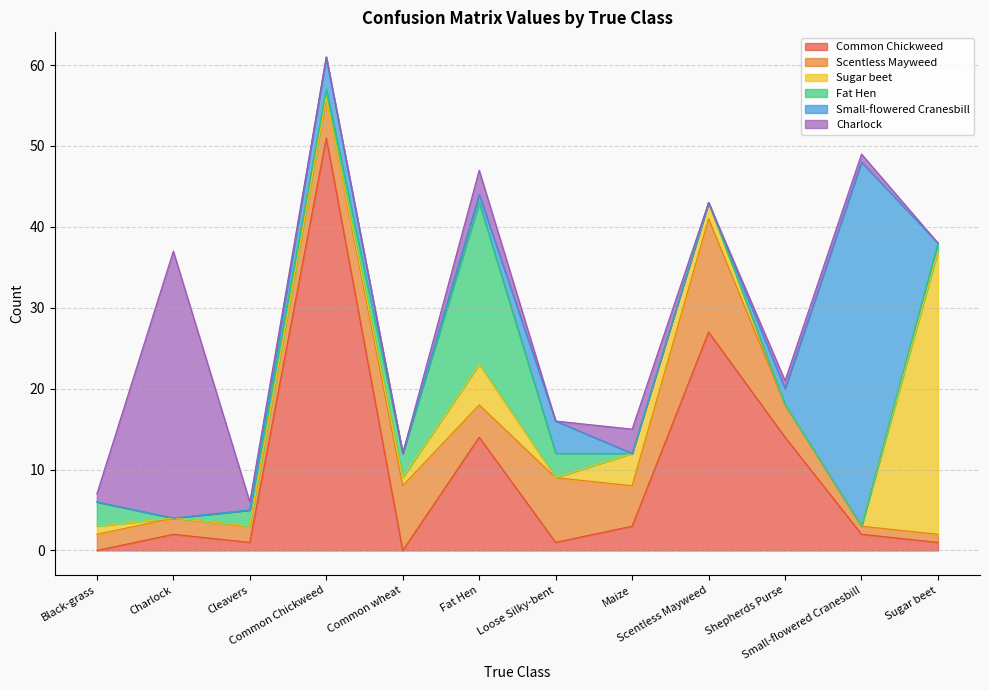

What is the spread (max minus min) of values at Cleavers?

2